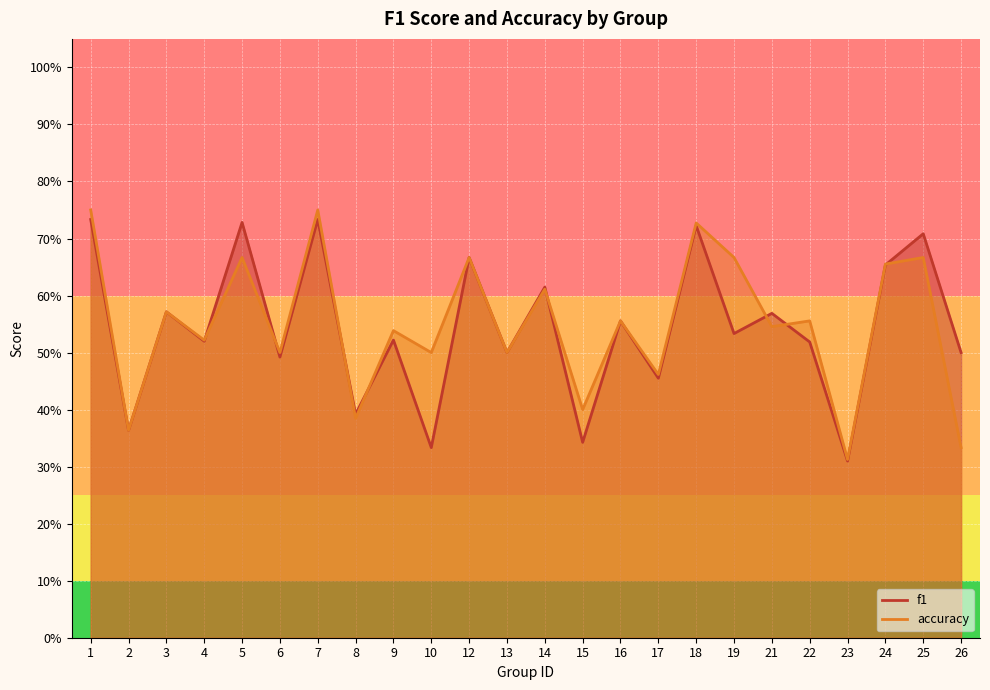

At which label does f1 reach its peak?

1